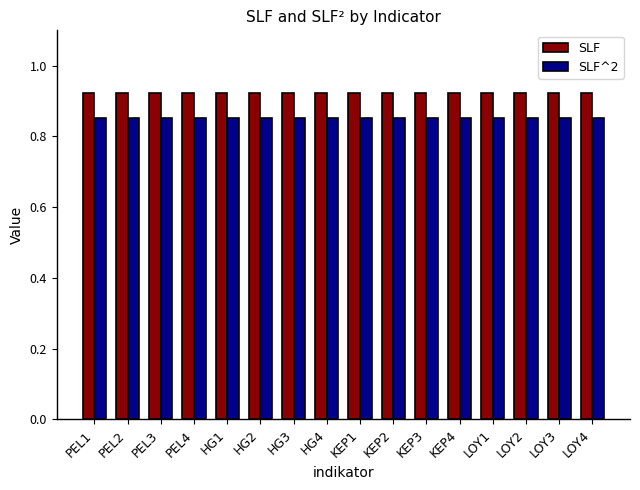

Rank the series at PEL1 from highest to lowest value.

SLF, SLF^2